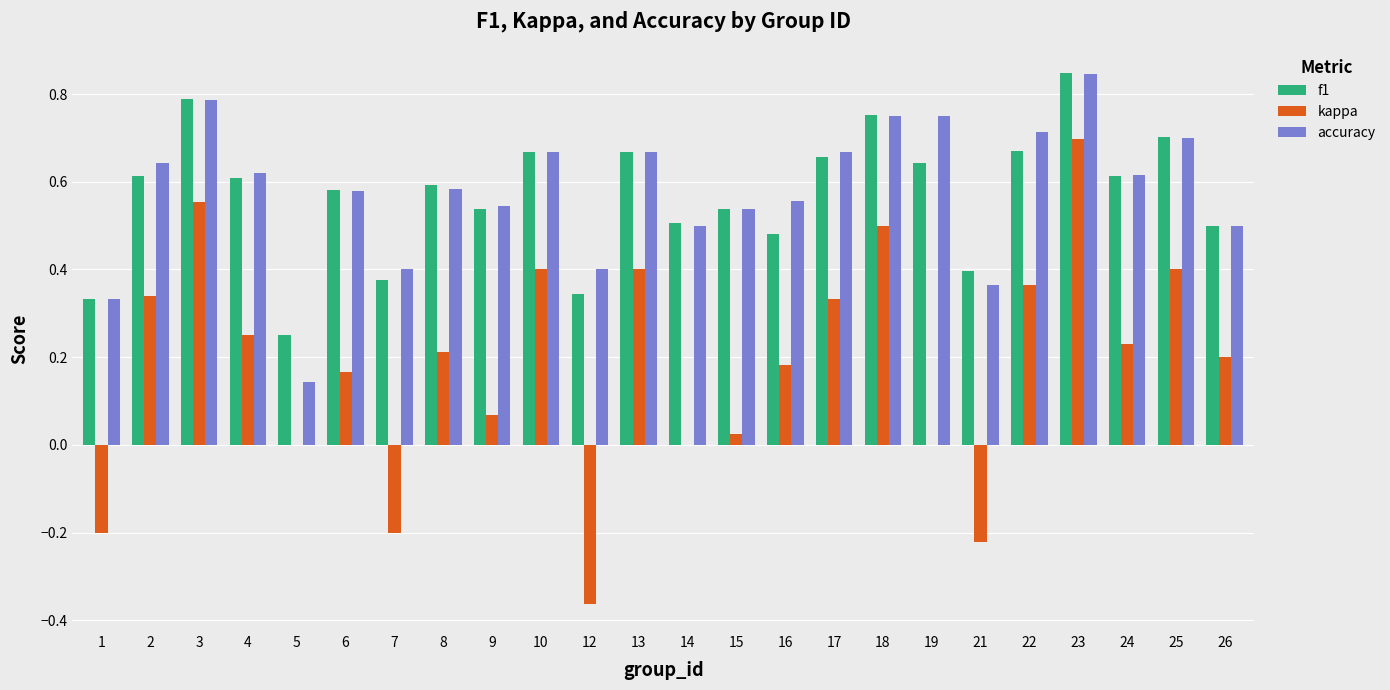

Is the value of f1 at 26 greater than the value of accuracy at 23?

No